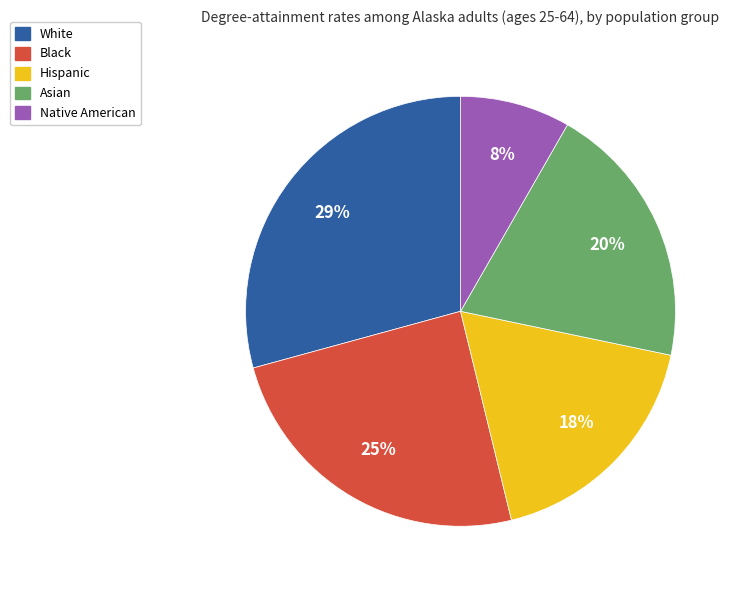

True or false: Hispanic accounts for 12% of the total.

False